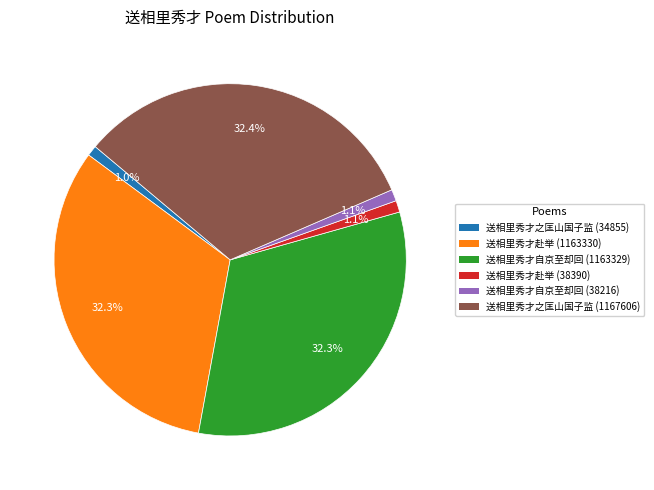

To the nearest percent, what portion does 送相里秀才赴举 (1163330) represent?

32%